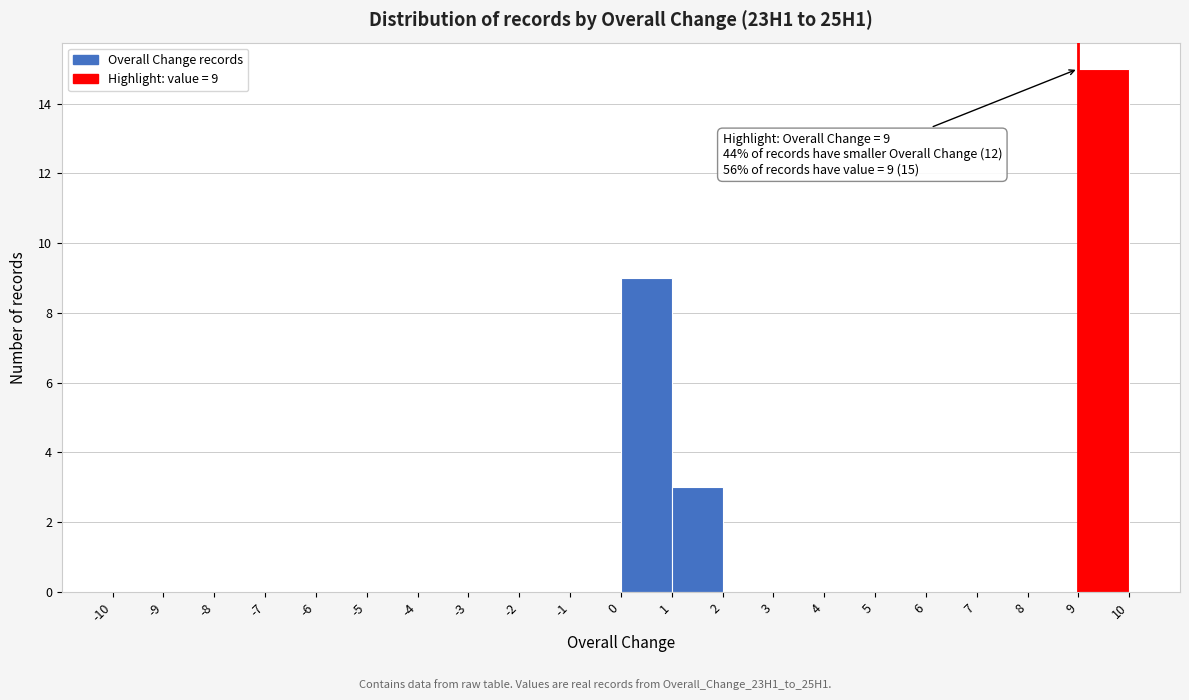

Over which range of the x-axis is the bar tallest?

9 to 10